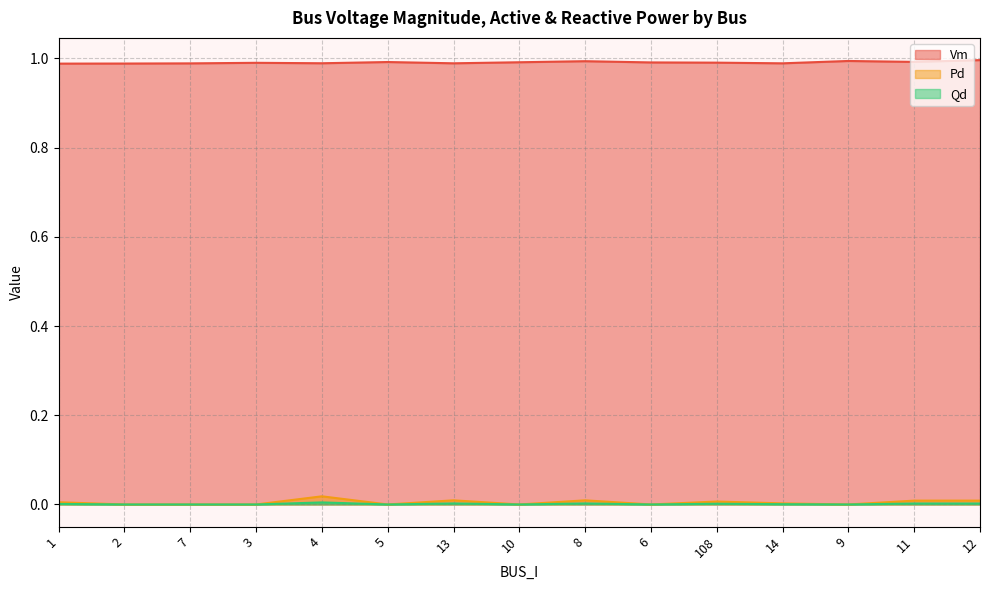

What are all the series names shown in the legend?

Vm, Pd, Qd